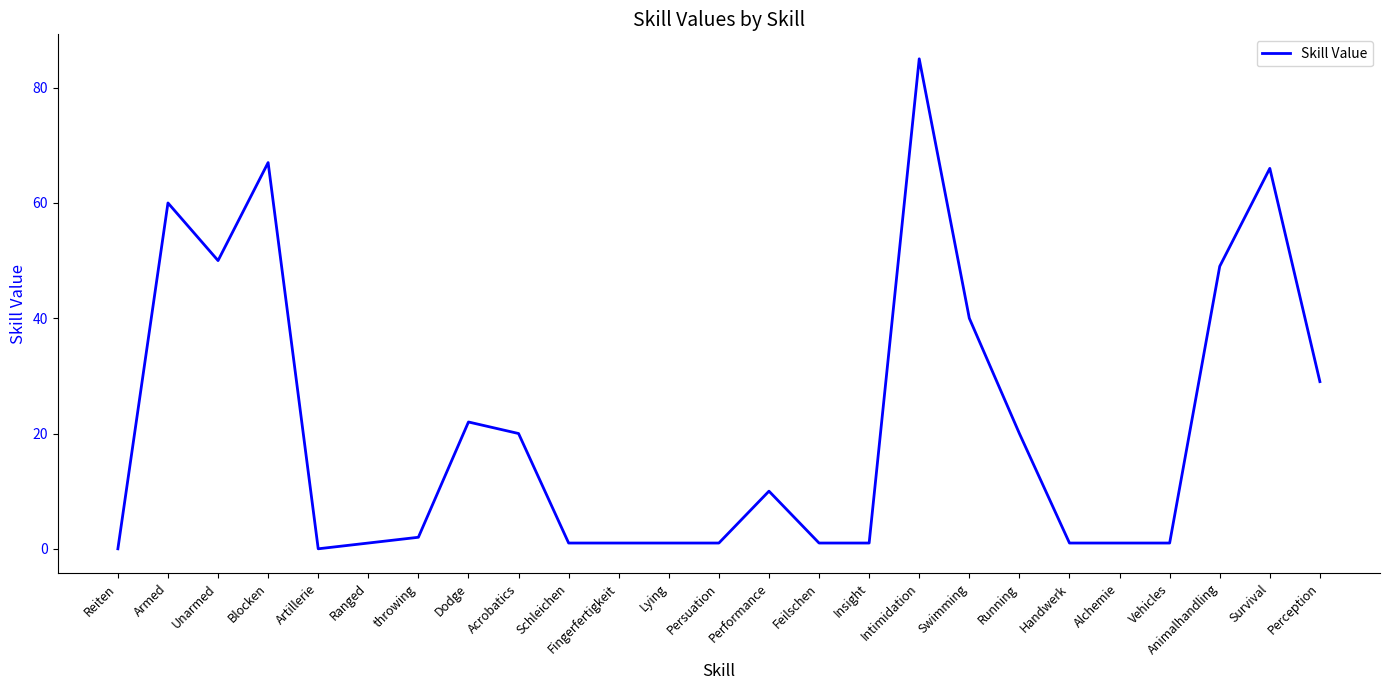

What is the average value?

21